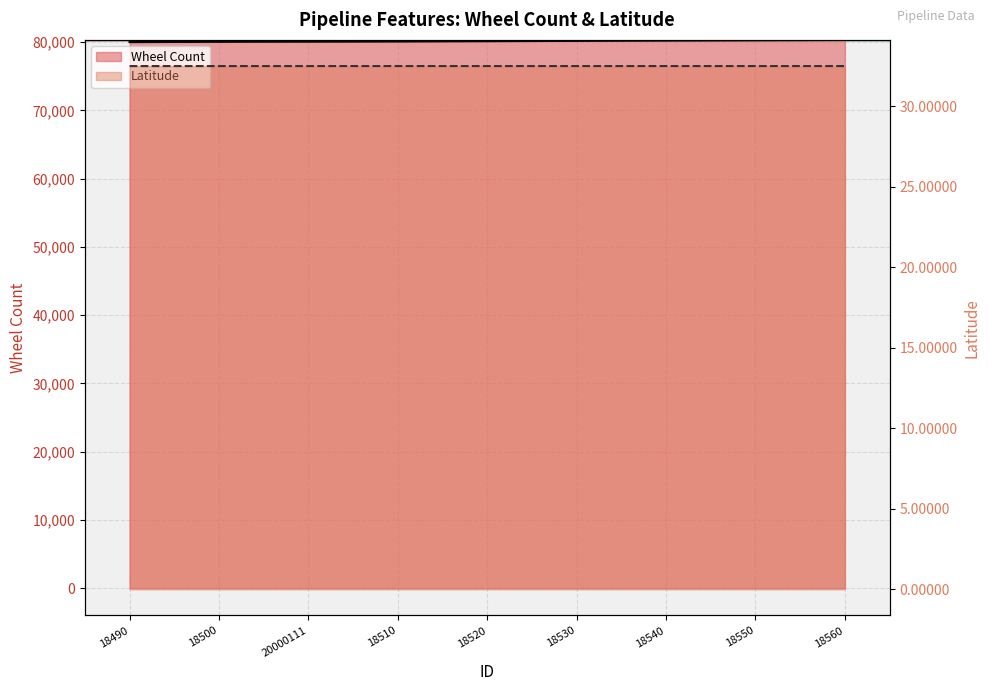

True or false: Wheel Count and Latitude intersect in this chart.

False